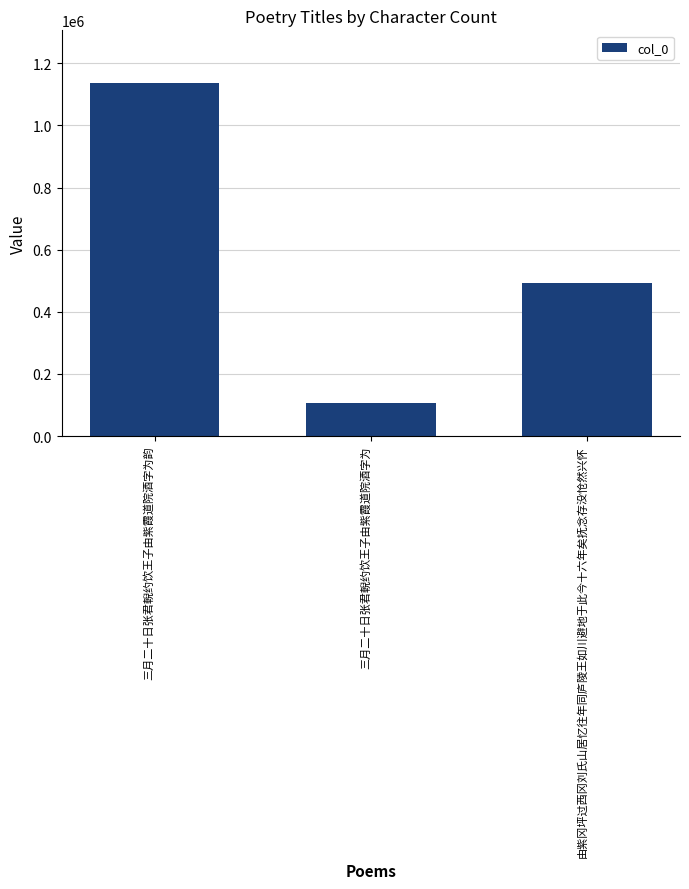

What is the ratio of the value at 三月二十日张君輗约饮王子由紫霞道院酒字为 to the value at 由紫冈坪过西冈刘氏山居忆往年同庐陵王如川避地于此今十六年矣抚念存没怆然兴怀?

0.2